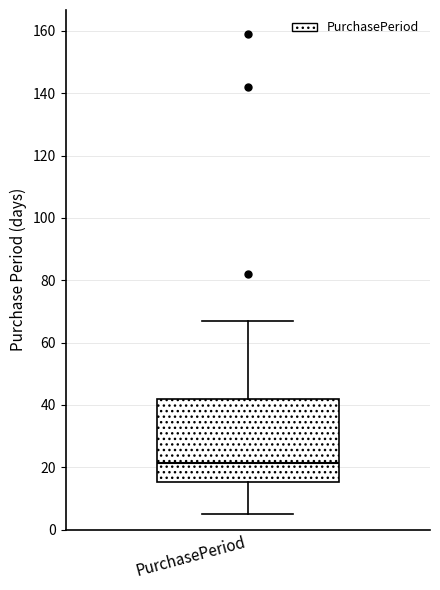

Transcribe this box plot: give where the median line is, the range the box spans, and where the two whiskers end, as read against the y-axis. The values are not printed on the chart, so give them approximately, as read against the axis.

median 22, box 16 to 42, whiskers 6 to 68